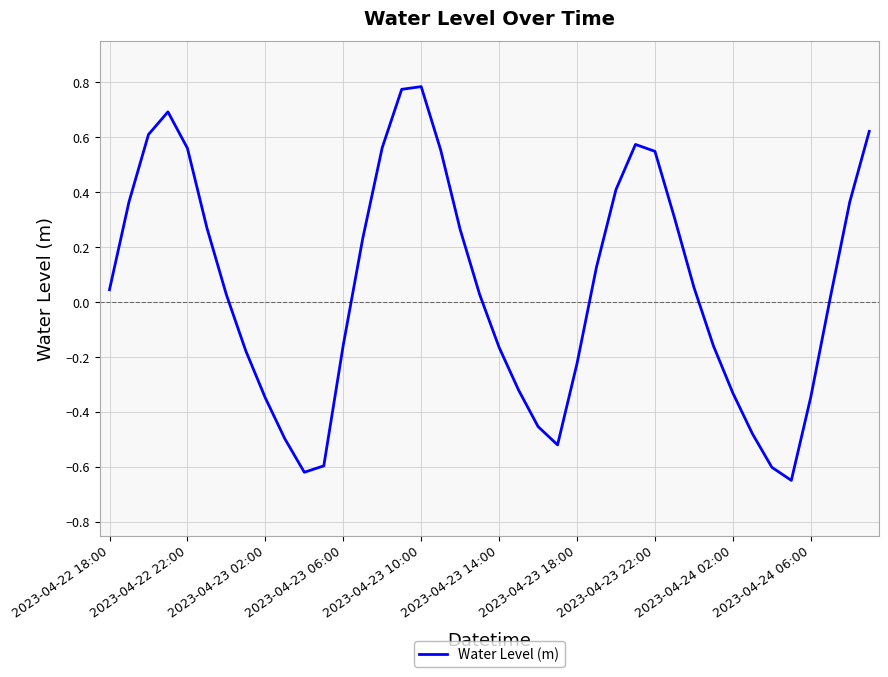

What is the smallest value displayed?

-0.6